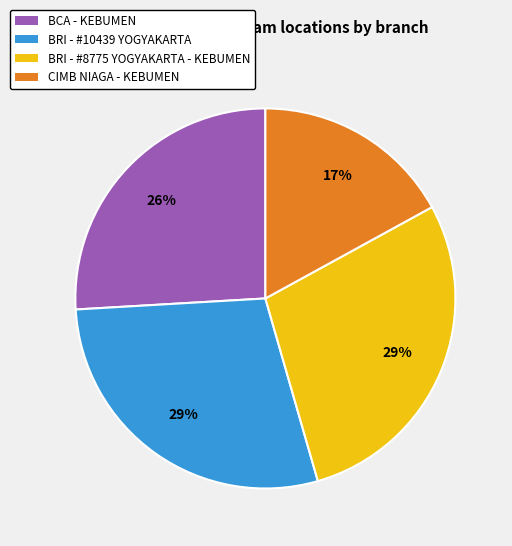

To the nearest percent, what is the difference between the largest and smallest slice percentages?

12%